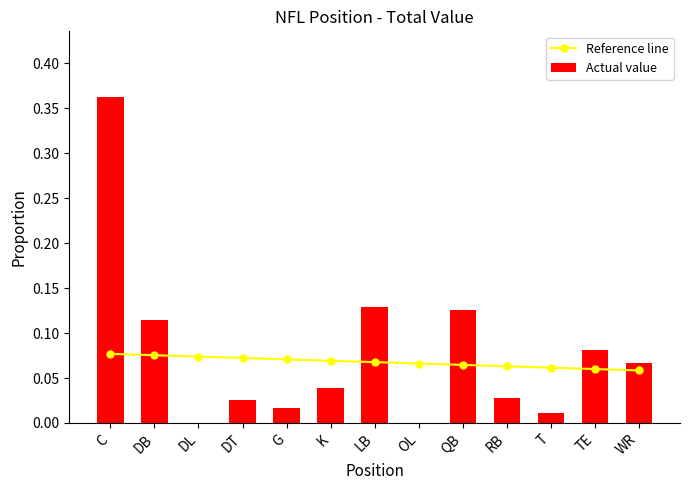

Is the value of Reference line at G greater than the value of Actual value at OL?

Yes